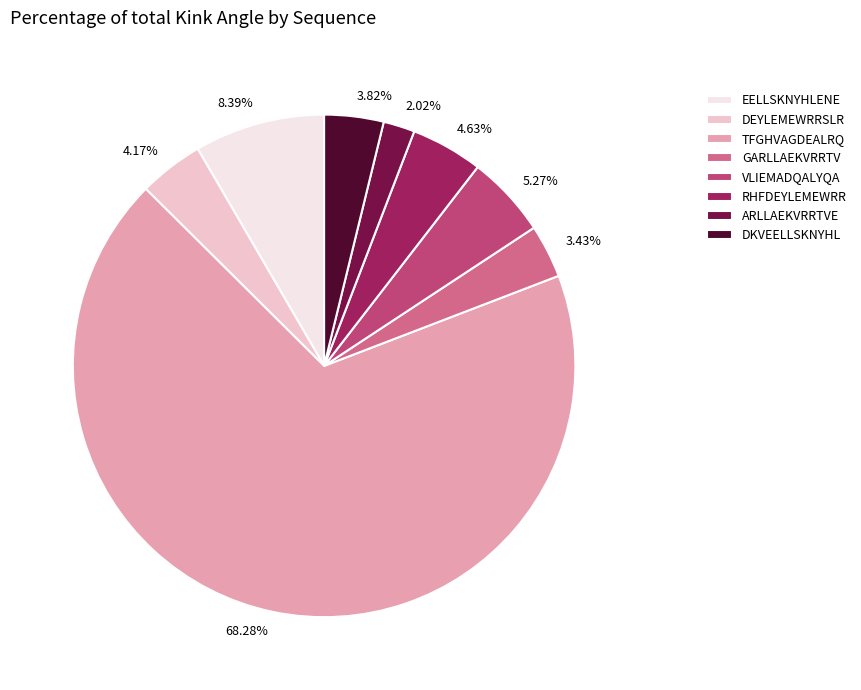

Which category accounts for the majority?

TFGHVAGDEALRQ